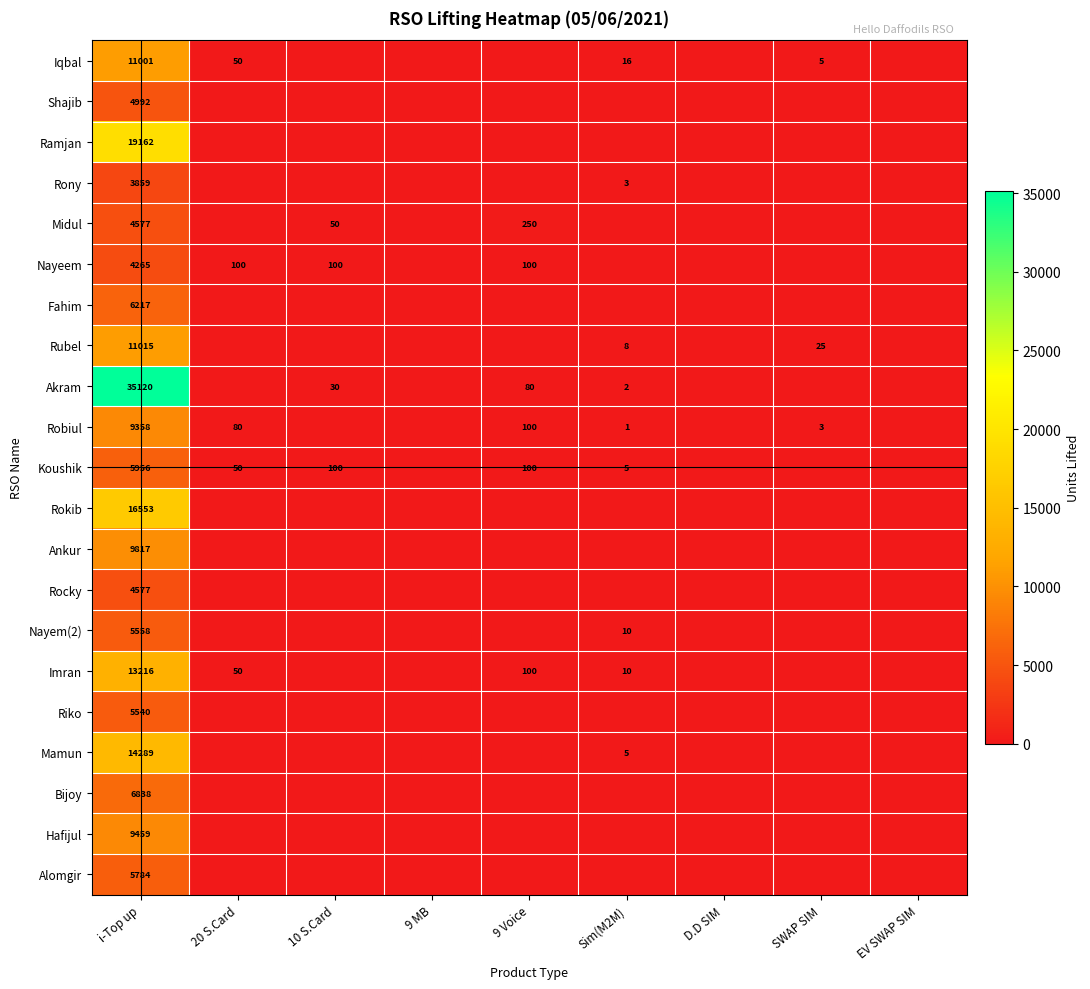

The Akram series shows 15986 at i-Top up. True or false?

False